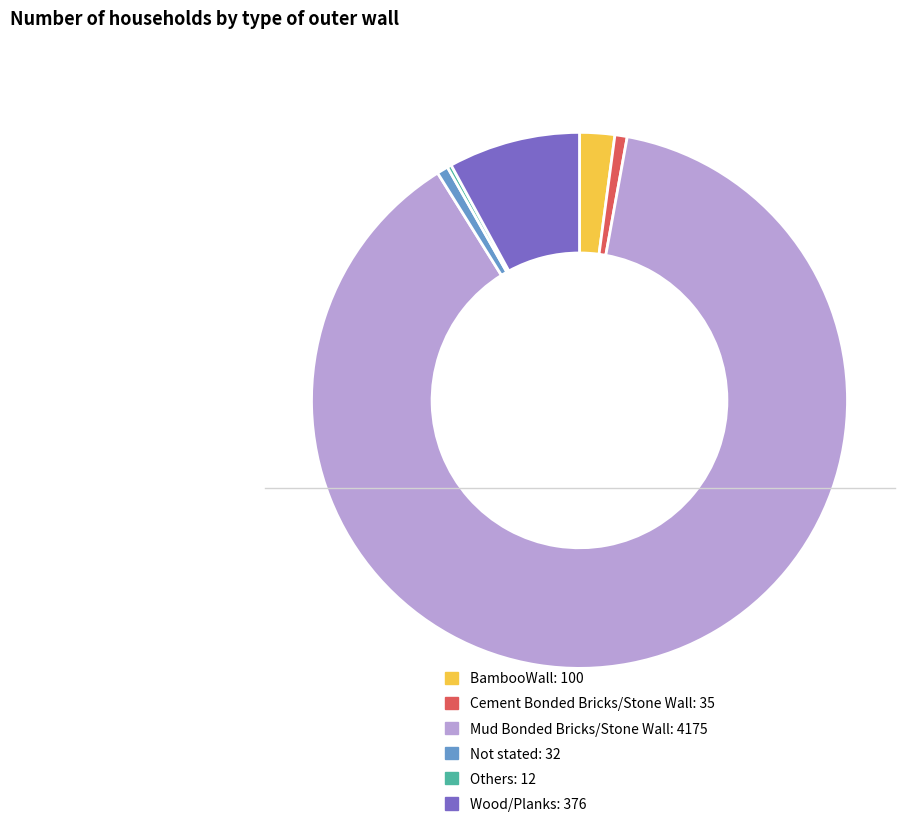

Is Mud Bonded Bricks/Stone Wall the majority of the pie?

Yes